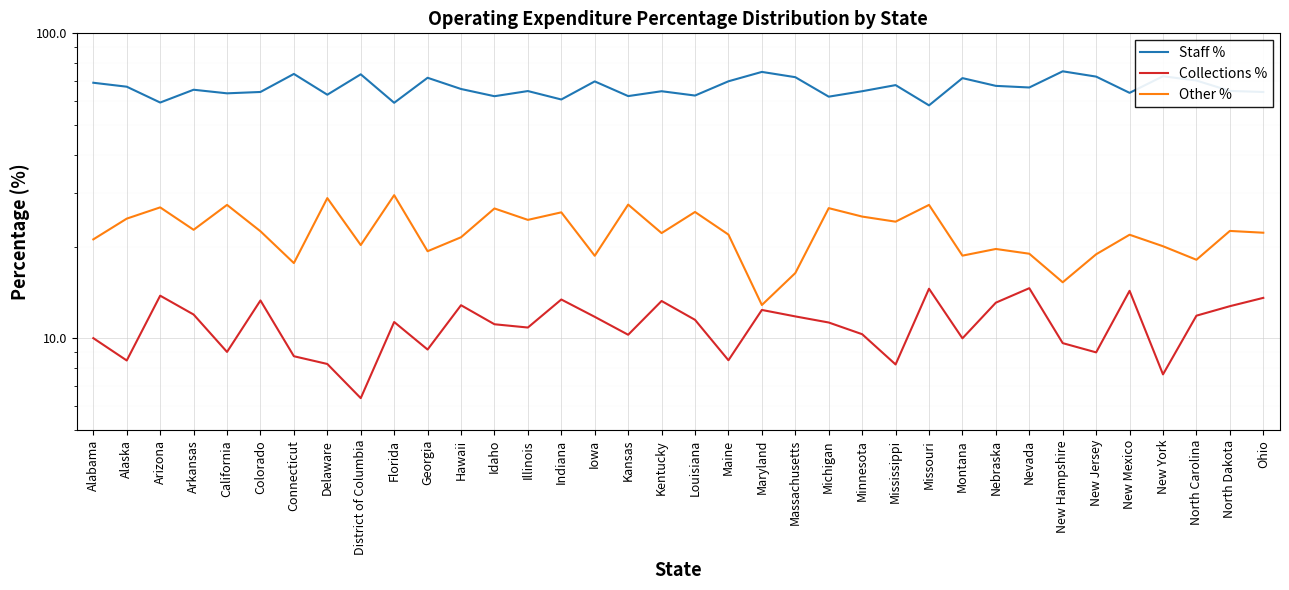

Is it true that Collections % equals 3.2 at New Jersey?

False